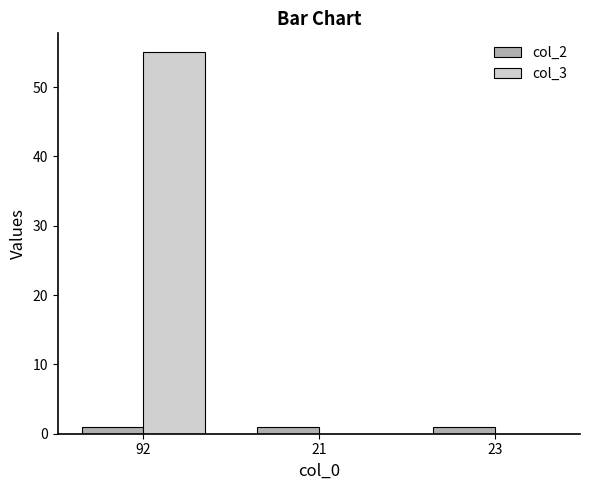

Are the bars grouped side by side (vs. stacked)?

Yes